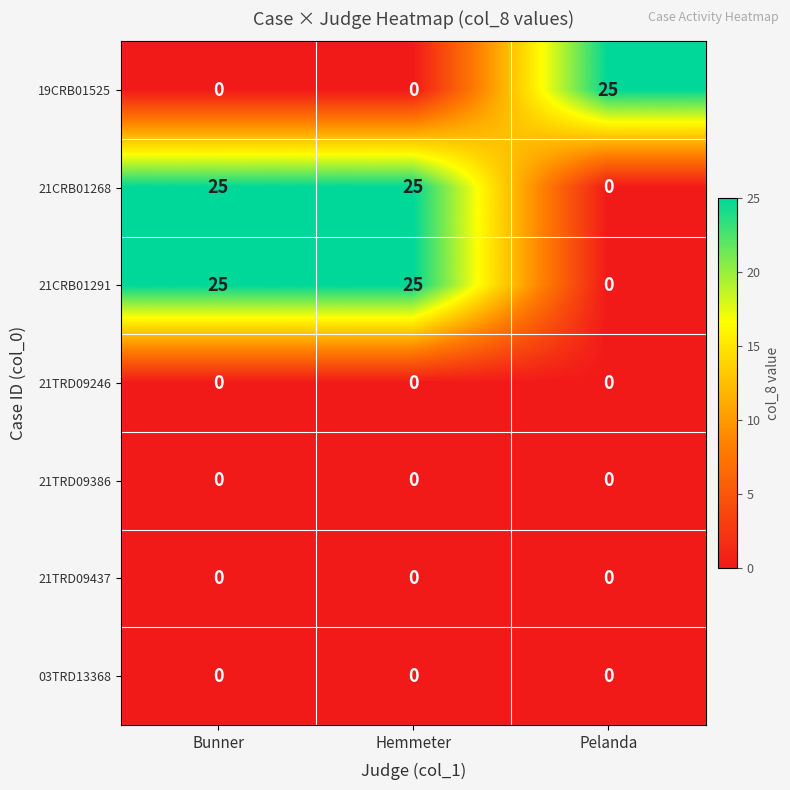

Read the 21CRB01268 value at Hemmeter.

25